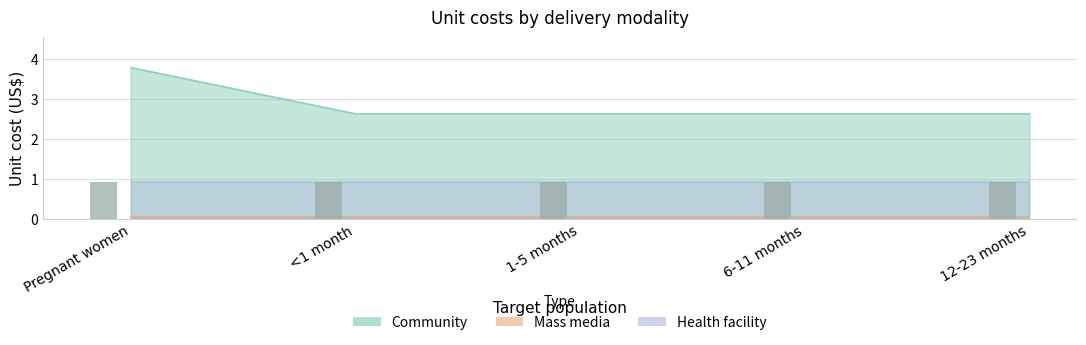

The value of Health facility at Pregnant women is 1.5. True or false?

False